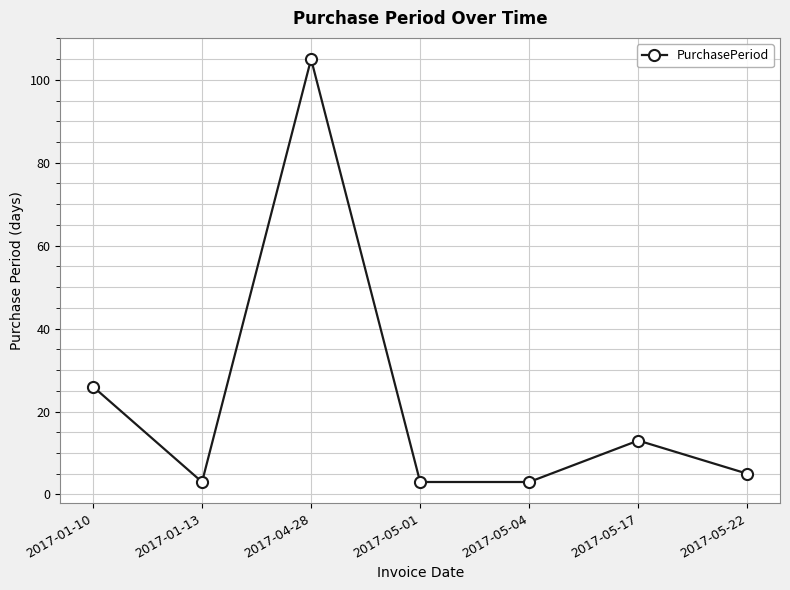

How many points are higher than both their immediate neighbors (excluding endpoints)?

2